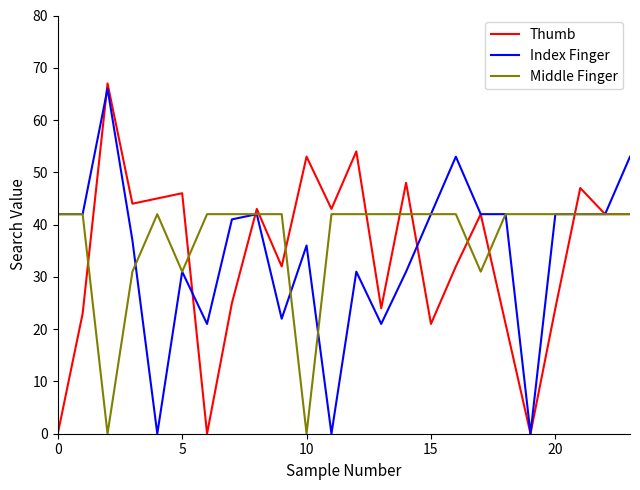

Reading right to left, transcribe all the data shown in this chart.

Thumb: 42	42	47	24	0	21	42	32	21	48	24	54	43	53	32	43	25	0	46	45	44	67	23	0
Index Finger: 53	42	42	42	0	42	42	53	42	31	21	31	0	36	22	42	41	21	31	0	37	66	42	42
Middle Finger: 42	42	42	42	42	42	31	42	42	42	42	42	42	0	42	42	42	42	31	42	31	0	42	42